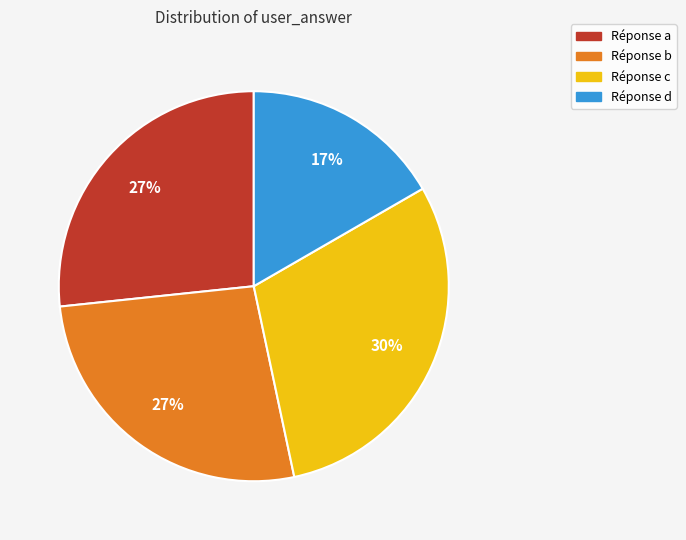

True or false: Réponse c accounts for 30% of the total.

True